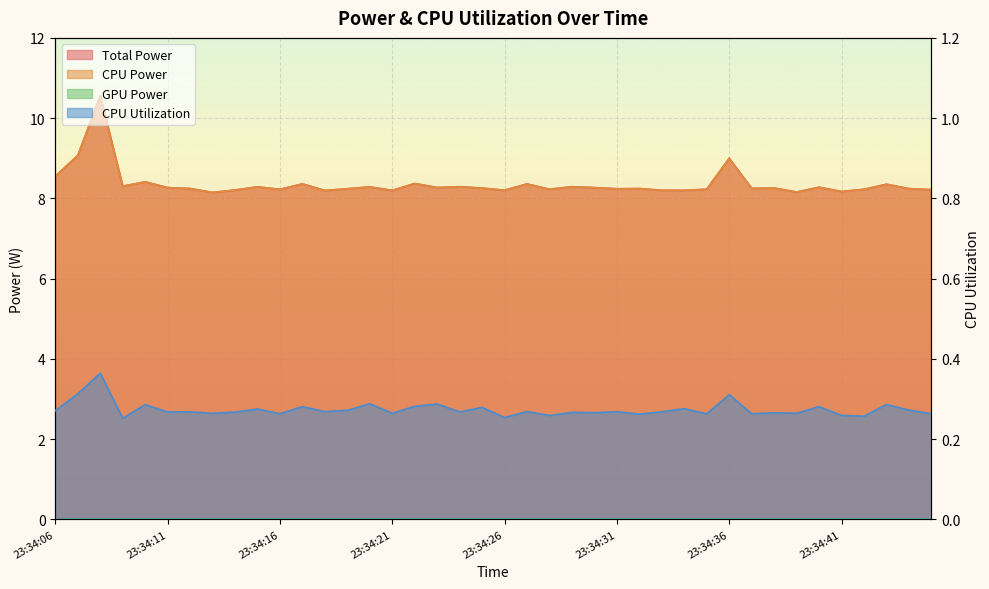

Count the CPU Utilization values in the range 0 to 1.

40